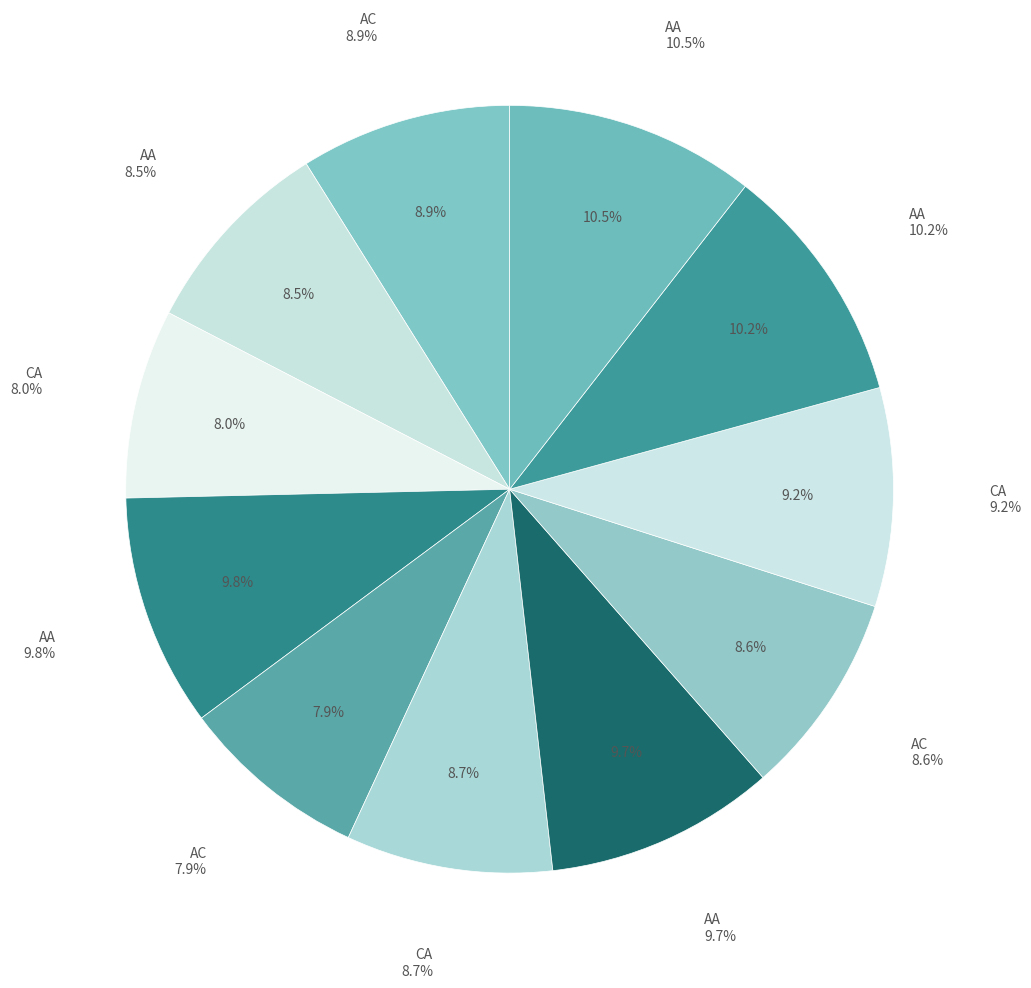

Which category has the biggest portion of the pie?

AA